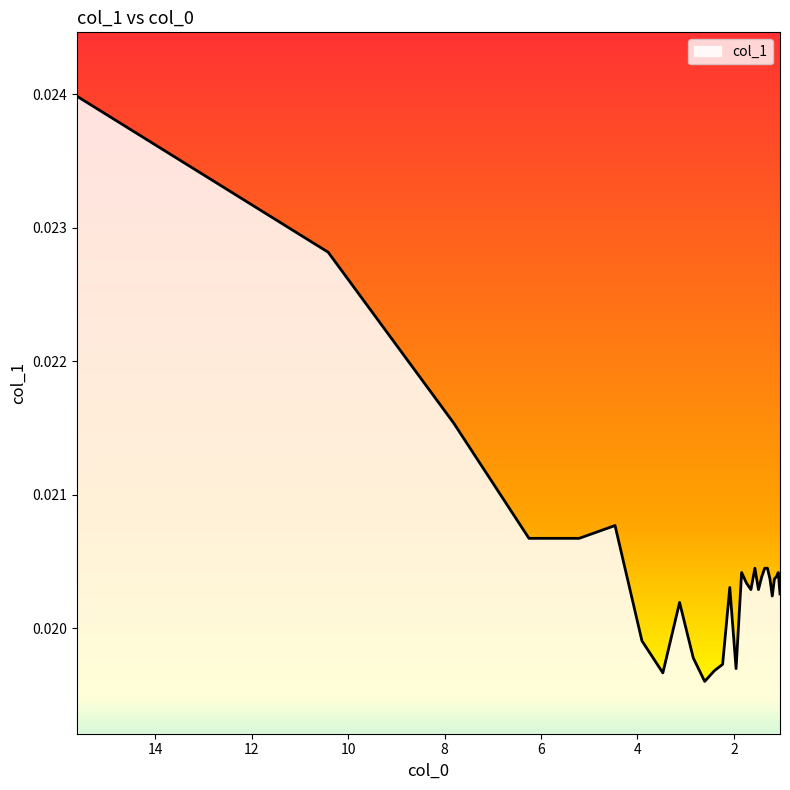

How many interior local valleys (lower than both neighbors) does the data have?

6